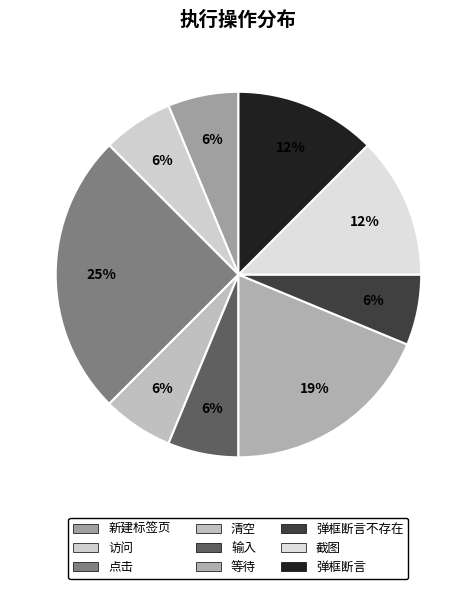

How many slices are in this pie chart?

9